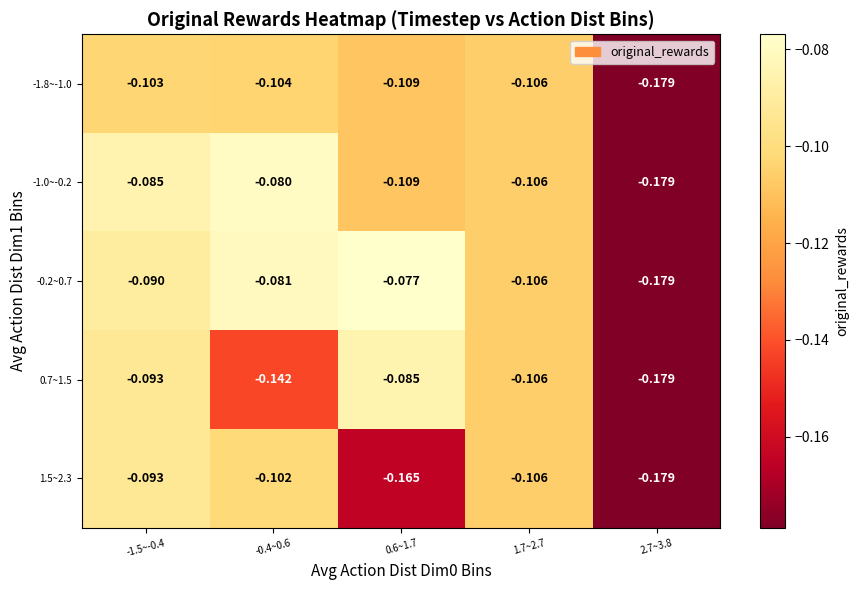

Reading right to left, what are all the values shown in this chart?

-1.8~-1.0: 2.7~3.8=-0.2	1.7~2.7=-0.1	0.6~1.7=-0.1	-0.4~0.6=-0.1	-1.5~-0.4=-0.1
-1.0~-0.2: 2.7~3.8=-0.2	1.7~2.7=-0.1	0.6~1.7=-0.1	-0.4~0.6=-0.1	-1.5~-0.4=-0.1
-0.2~0.7: 2.7~3.8=-0.2	1.7~2.7=-0.1	0.6~1.7=-0.1	-0.4~0.6=-0.1	-1.5~-0.4=-0.1
0.7~1.5: 2.7~3.8=-0.2	1.7~2.7=-0.1	0.6~1.7=-0.1	-0.4~0.6=-0.1	-1.5~-0.4=-0.1
1.5~2.3: 2.7~3.8=-0.2	1.7~2.7=-0.1	0.6~1.7=-0.2	-0.4~0.6=-0.1	-1.5~-0.4=-0.1